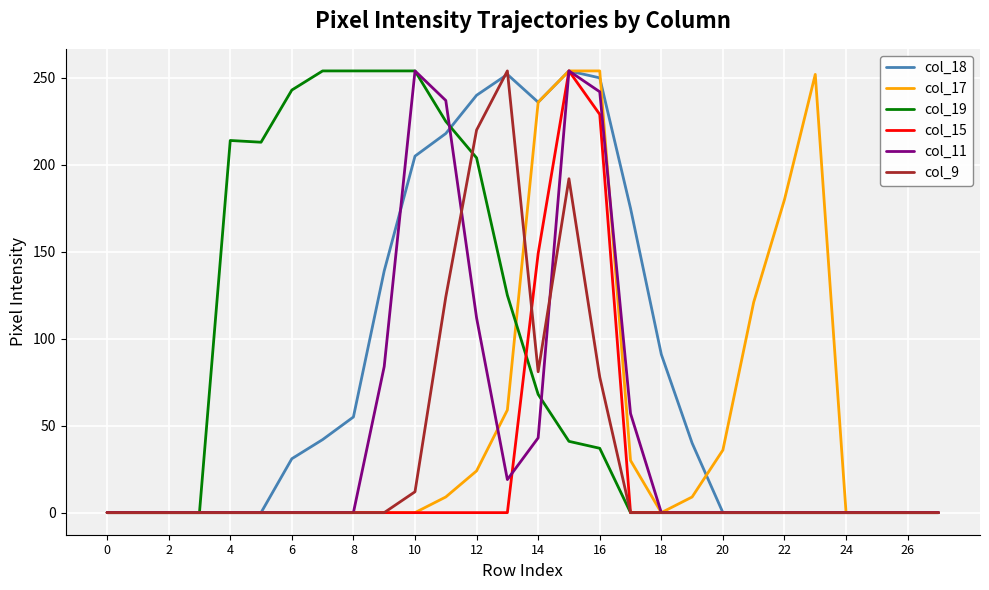

True or false: col_18 has more than 2 interior local peaks.

False